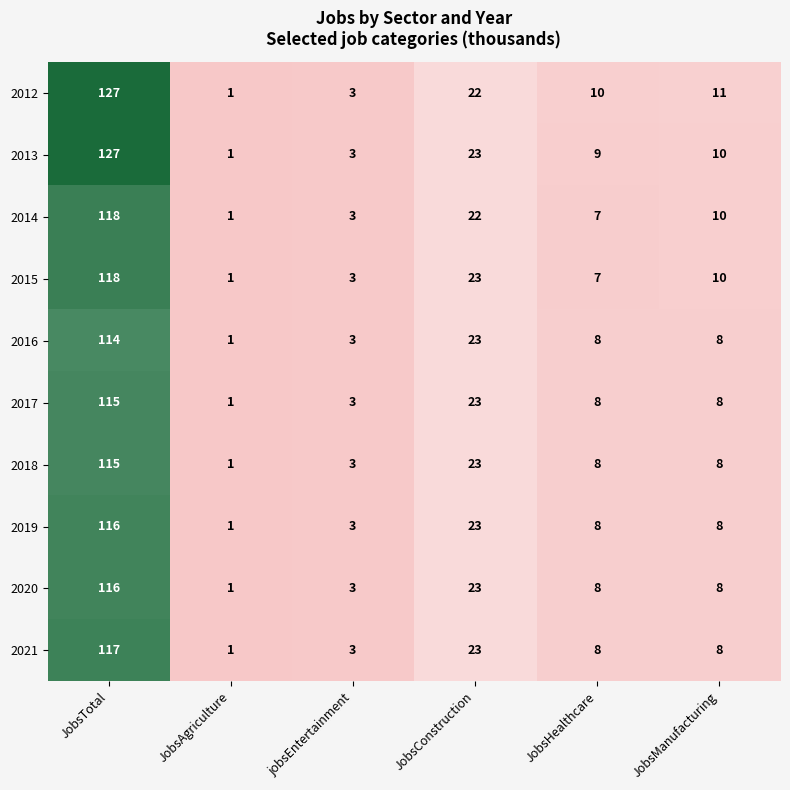

At which label does 2020 first exceed 8?

JobsTotal